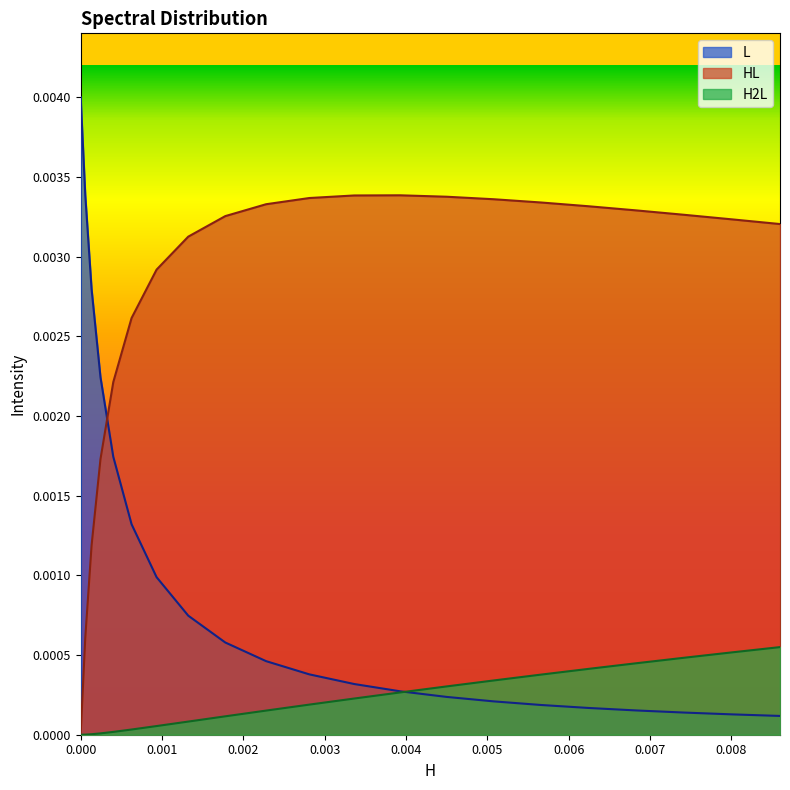

True or false: HL has more than 0 points higher than both neighbors.

True